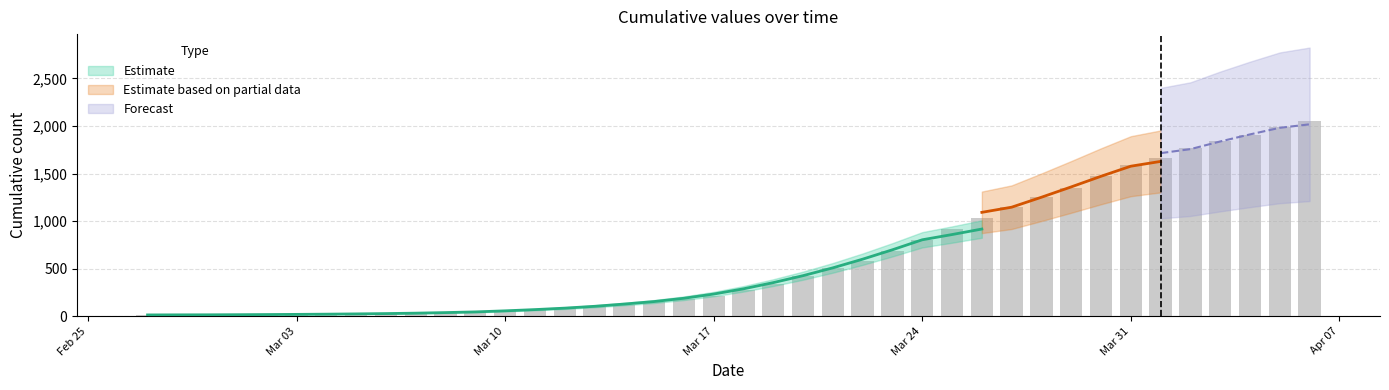

What is the ratio of the value at 2020-03-25 to the value at 2020-03-20?

2.2